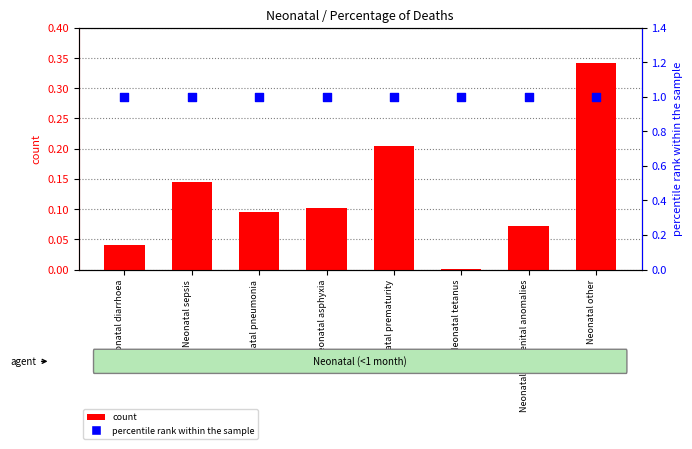

Is the value of percentile rank within the sample at Neonatal congenital anomalies greater than the value of count at Neonatal other?

Yes